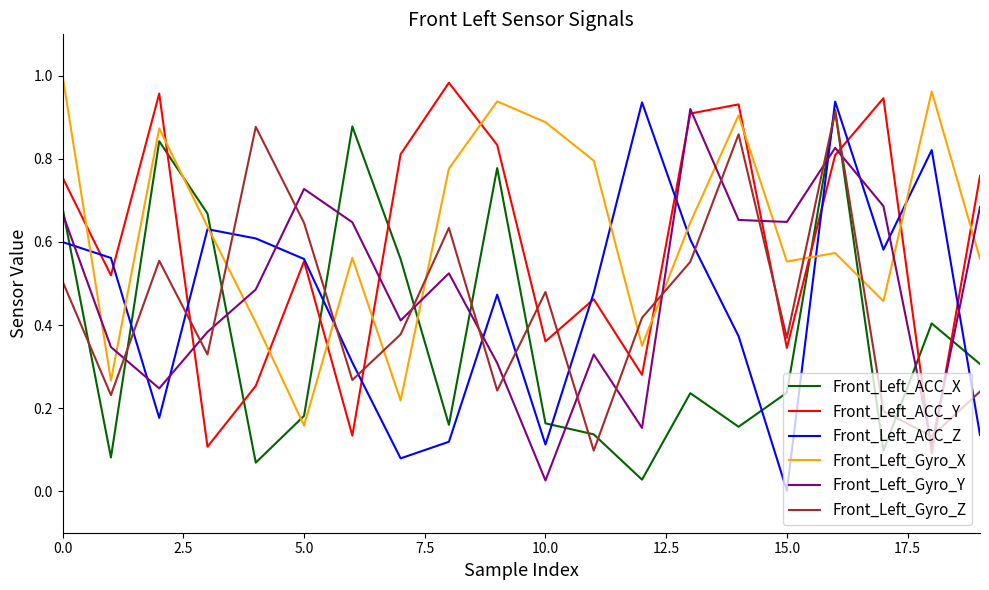

True or false: Front_Left_Gyro_X and Front_Left_Gyro_Y cross at least once.

True